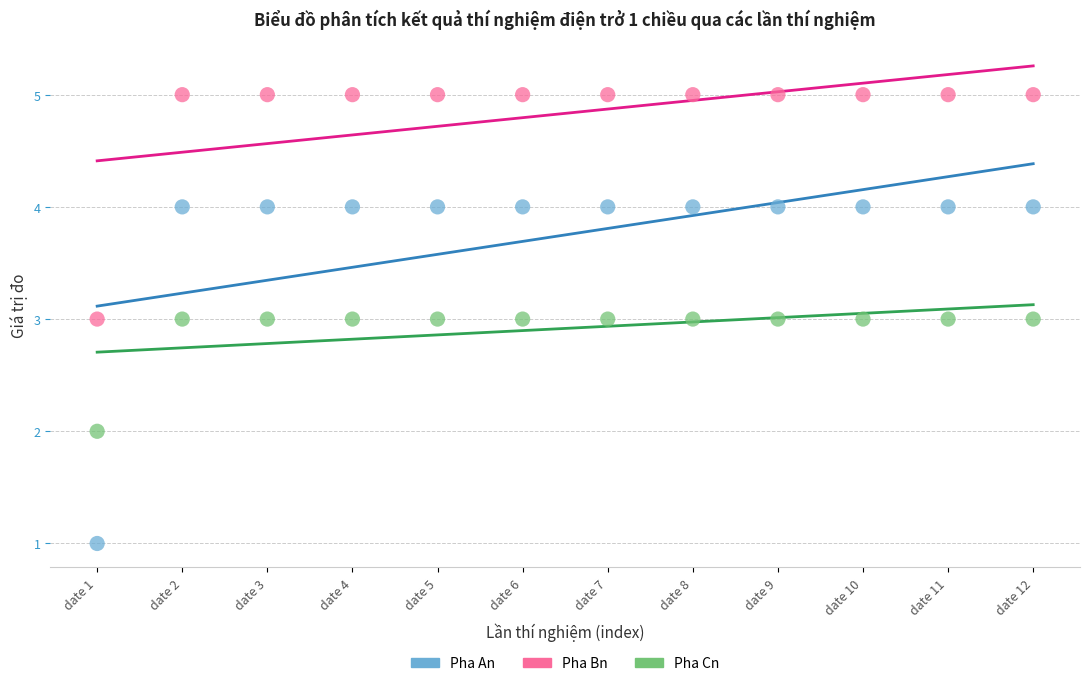

Which series contains the lowest Y value?

Pha An